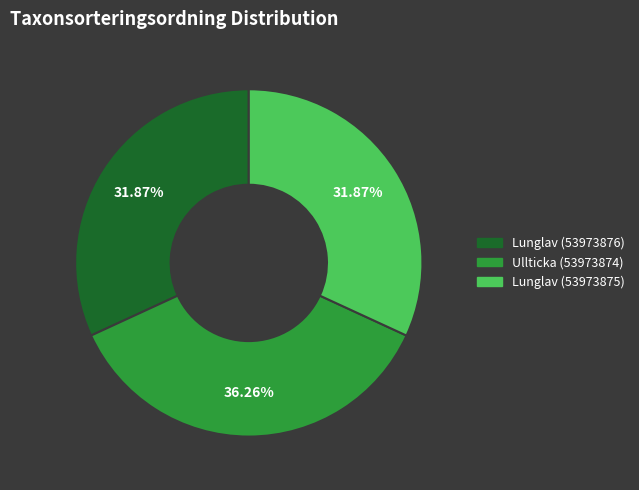

Approximately how many times larger is the value at Lunglav (53973875) compared to Lunglav (53973876)?

1.0